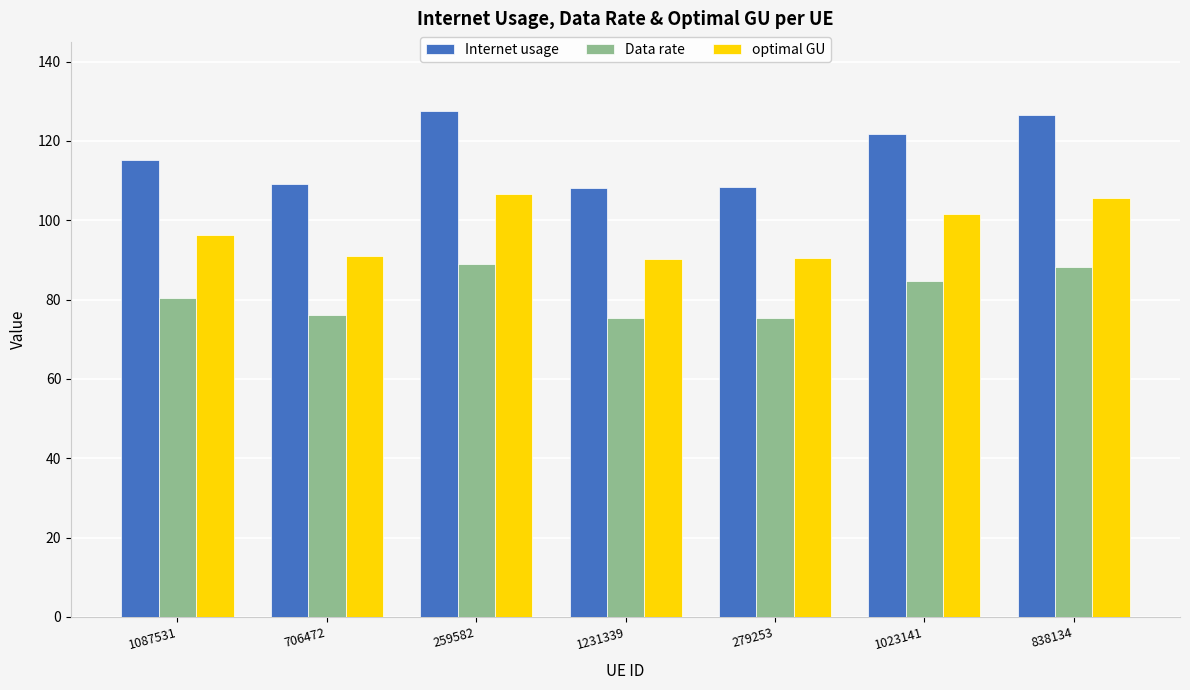

What is the highest value of the Internet usage series?

127.6